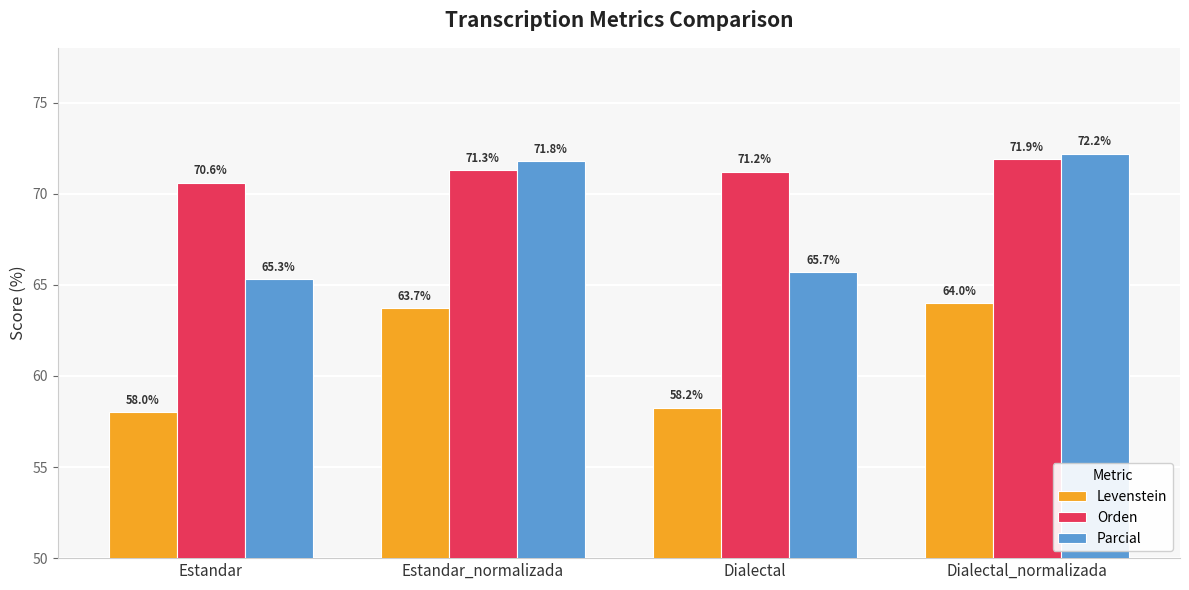

What is the sum of all Levenstein values?

244.0